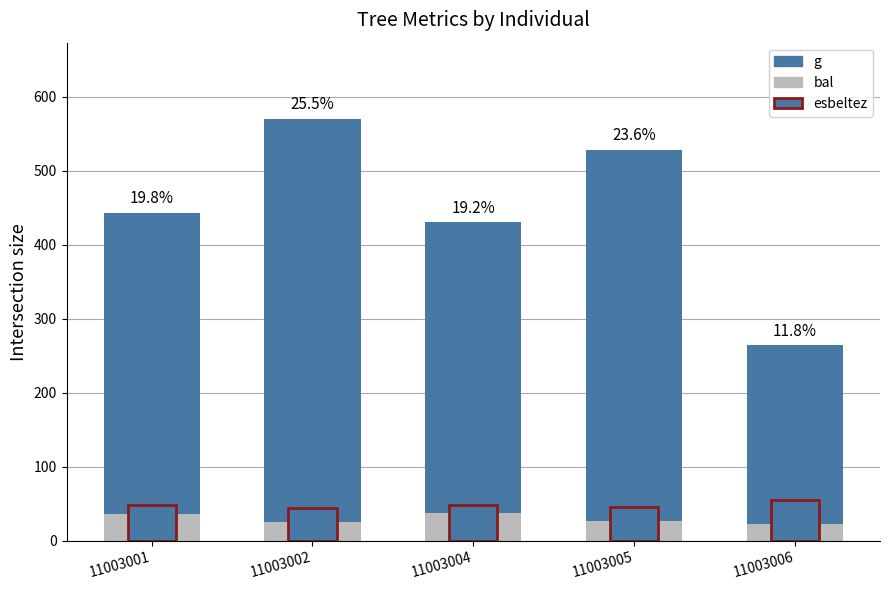

At which label does esbeltez reach its peak?

11003006